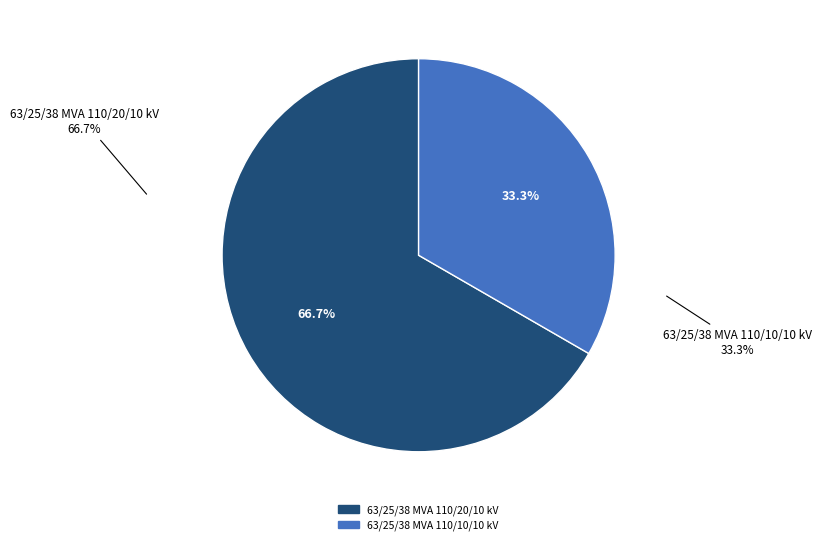

What is the largest slice in the pie chart?

63/25/38 MVA 110/20/10 kV